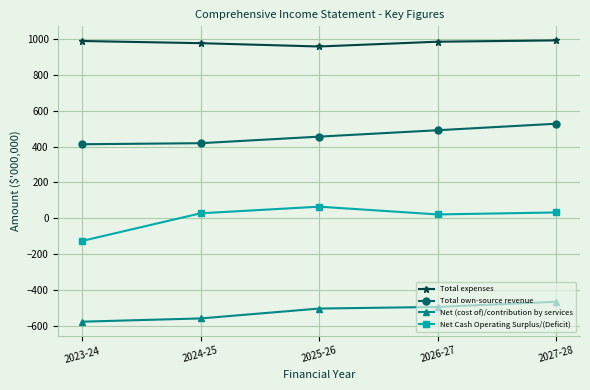

What is the total value across all series at 2026-27?

1004.0